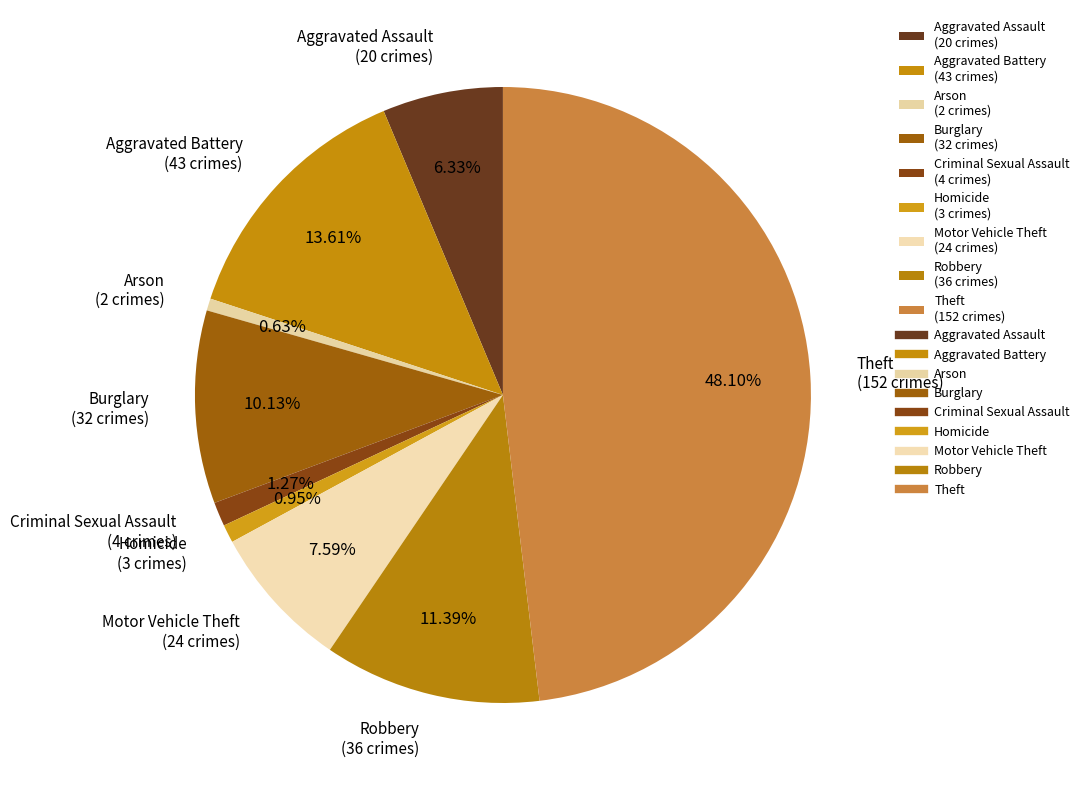

True or false: Criminal Sexual Assault accounts for 11% of the total.

False